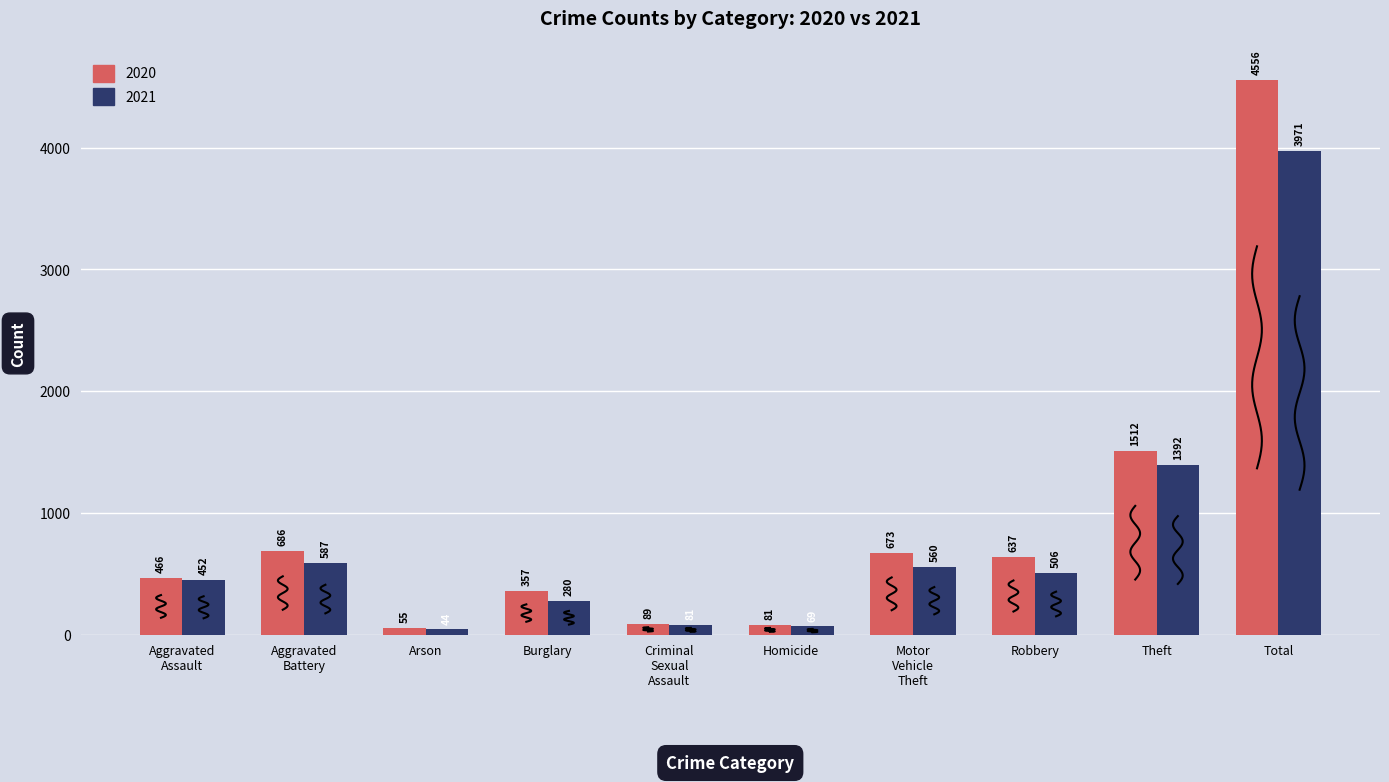

List the series in order of their overall mean, highest first.

2020, 2021